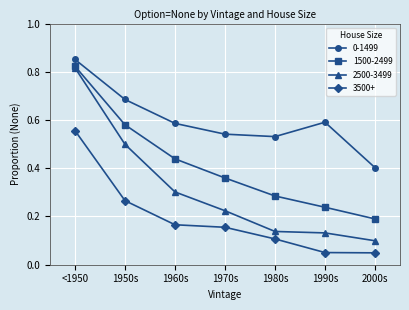

What is the total value across all series at 1950s?

2.0